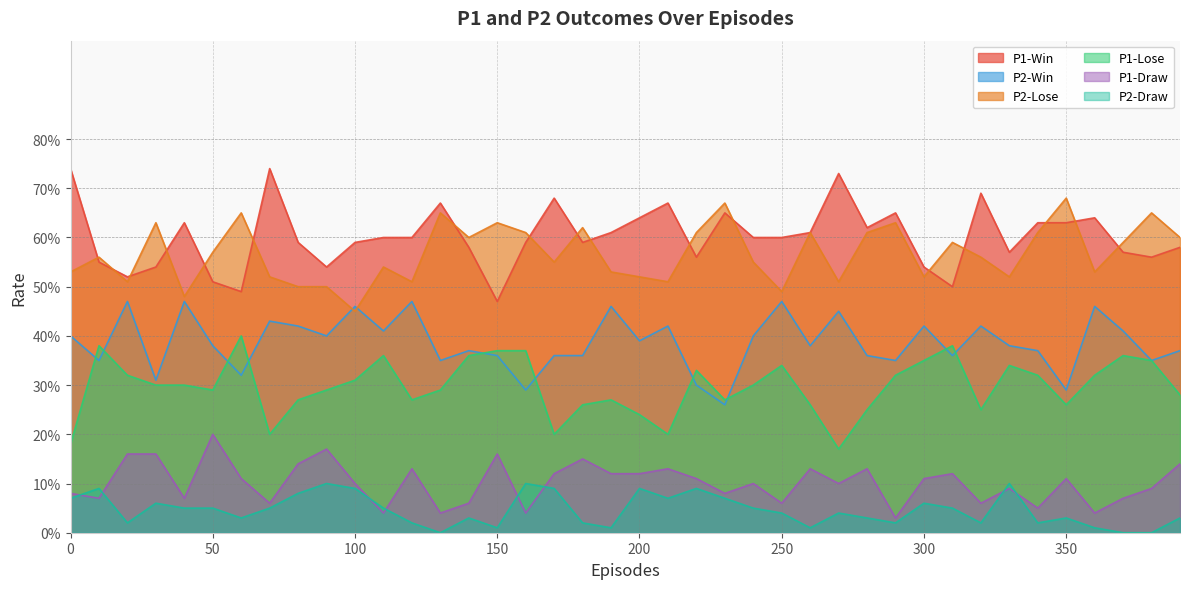

Reading left to right, extract all data points from this chart.

P1-Win: 0.7	0.6	0.5	0.5	0.6	0.5	0.5	0.7	0.6	0.5	0.6	0.6	0.6	0.7	0.6	0.5	0.6	0.7	0.6	0.6	0.6	0.7	0.6	0.7	0.6	0.6	0.6	0.7	0.6	0.7	0.5	0.5	0.7	0.6	0.6	0.6	0.6	0.6	0.6	0.6
P2-Win: 0.4	0.3	0.5	0.3	0.5	0.4	0.3	0.4	0.4	0.4	0.5	0.4	0.5	0.3	0.4	0.4	0.3	0.4	0.4	0.5	0.4	0.4	0.3	0.3	0.4	0.5	0.4	0.5	0.4	0.3	0.4	0.4	0.4	0.4	0.4	0.3	0.5	0.4	0.3	0.4
P2-Lose: 0.5	0.6	0.5	0.6	0.5	0.6	0.7	0.5	0.5	0.5	0.5	0.5	0.5	0.7	0.6	0.6	0.6	0.6	0.6	0.5	0.5	0.5	0.6	0.7	0.6	0.5	0.6	0.5	0.6	0.6	0.5	0.6	0.6	0.5	0.6	0.7	0.5	0.6	0.7	0.6
P1-Lose: 0.2	0.4	0.3	0.3	0.3	0.3	0.4	0.2	0.3	0.3	0.3	0.4	0.3	0.3	0.4	0.4	0.4	0.2	0.3	0.3	0.2	0.2	0.3	0.3	0.3	0.3	0.3	0.2	0.2	0.3	0.3	0.4	0.2	0.3	0.3	0.3	0.3	0.4	0.3	0.3
P1-Draw: 0.1	0.1	0.2	0.2	0.1	0.2	0.1	0.1	0.1	0.2	0.1	0.0	0.1	0.0	0.1	0.2	0.0	0.1	0.1	0.1	0.1	0.1	0.1	0.1	0.1	0.1	0.1	0.1	0.1	0.0	0.1	0.1	0.1	0.1	0.1	0.1	0.0	0.1	0.1	0.1
P2-Draw: 0.1	0.1	0.0	0.1	0.1	0.1	0.0	0.1	0.1	0.1	0.1	0.1	0.0	0.0	0.0	0.0	0.1	0.1	0.0	0.0	0.1	0.1	0.1	0.1	0.1	0.0	0.0	0.0	0.0	0.0	0.1	0.1	0.0	0.1	0.0	0.0	0.0	0.0	0.0	0.0